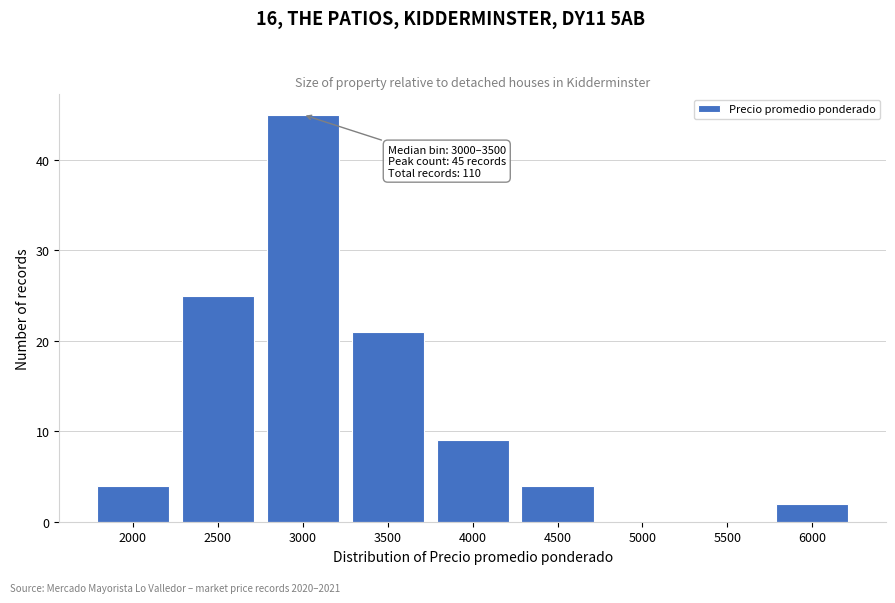

Reading right to left, extract all data points from this chart.

6000=2	5500=0	5000=0	4500=4	4000=9	3500=21	3000=45	2500=25	2000=4